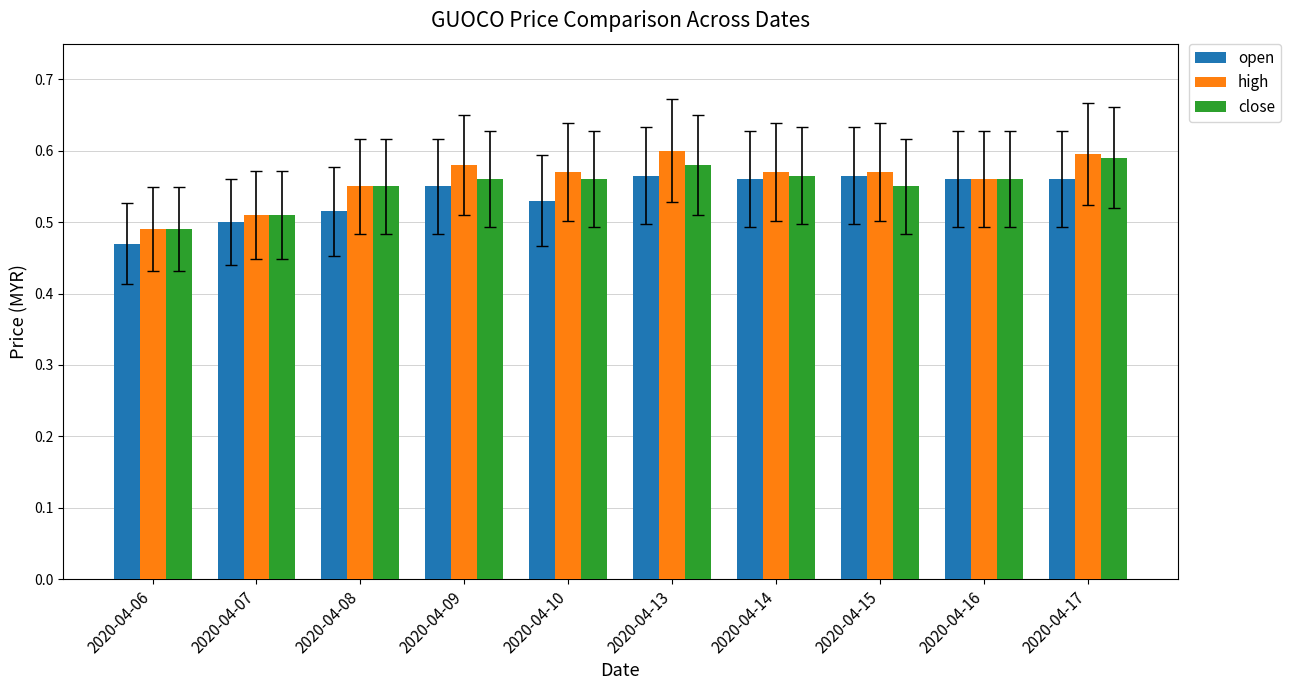

True or false: open has a value of 0.6 at 2020-04-09.

True